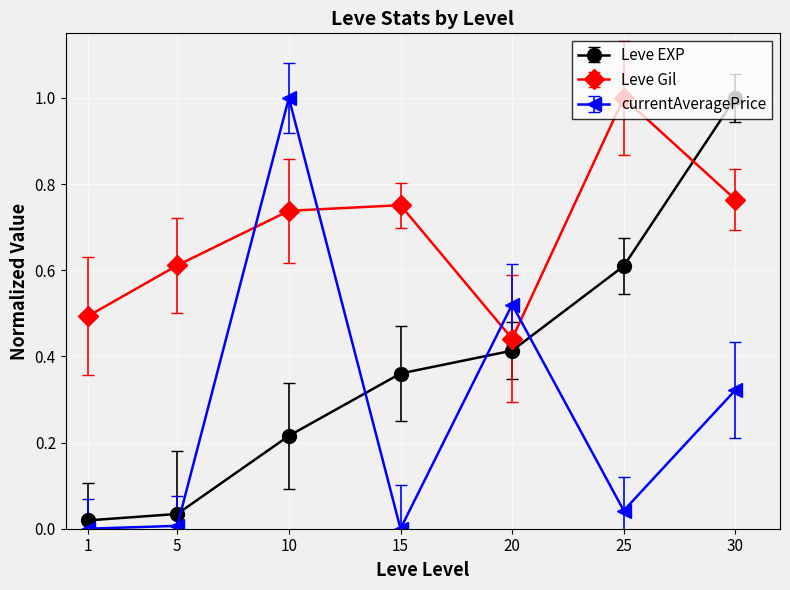

List the series in order of their overall mean, highest first.

Leve Gil, Leve EXP, currentAveragePrice